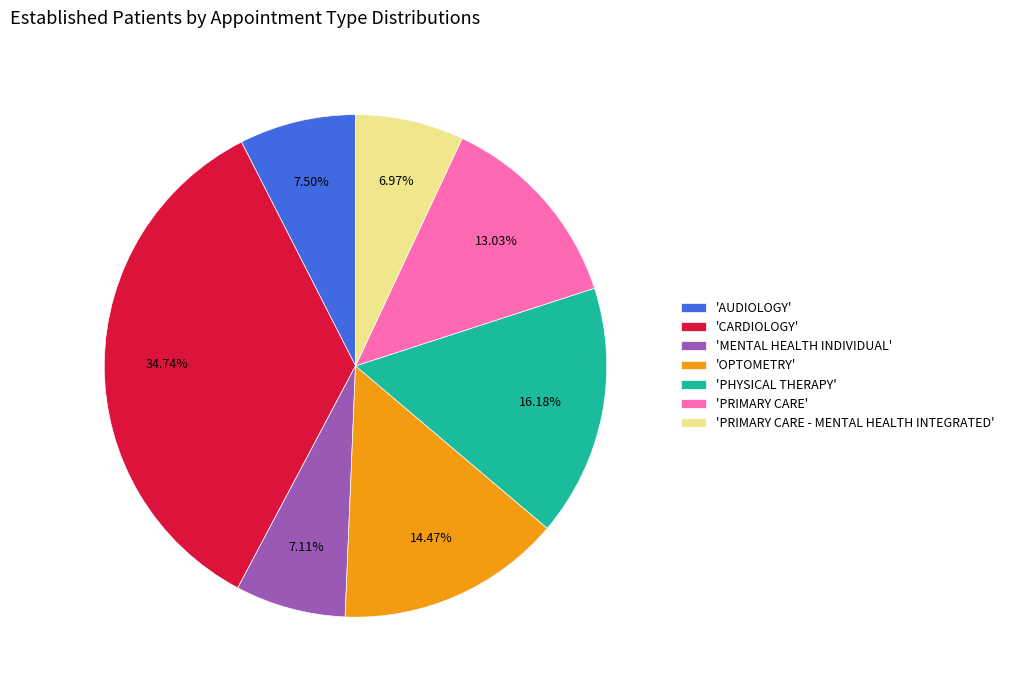

Count the number of slices in the pie.

7